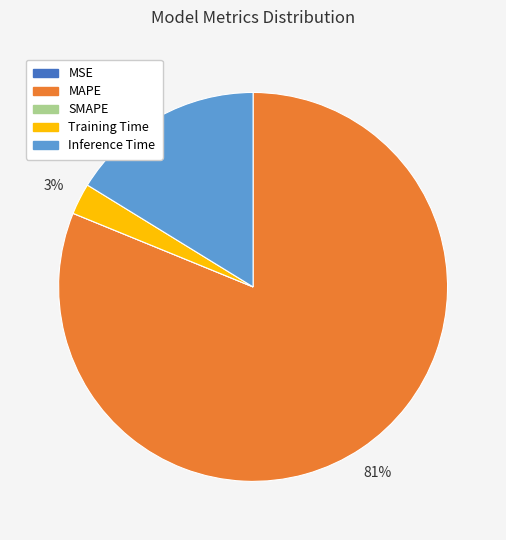

What is the largest slice in the pie chart?

MAPE